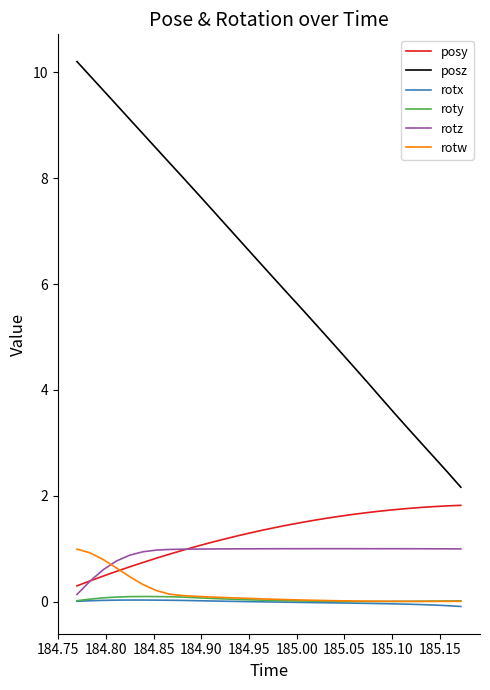

True or false: posz and rotx intersect in this chart.

False